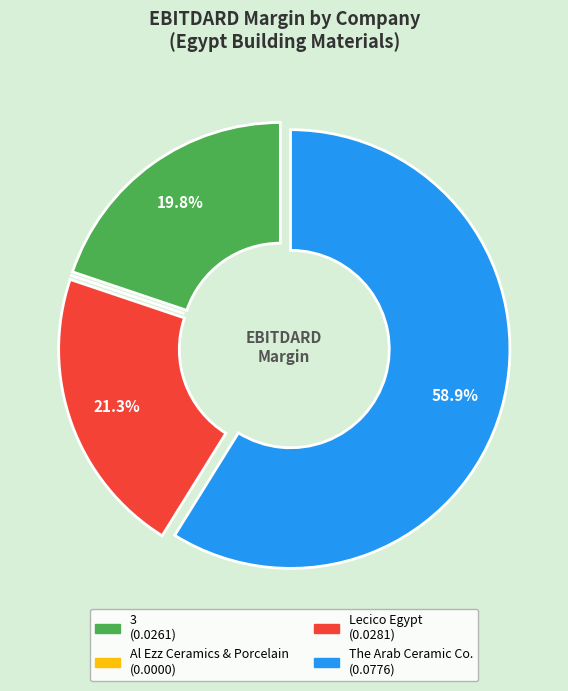

To the nearest percent, what percentage of the pie is Lecico Egypt?

21%